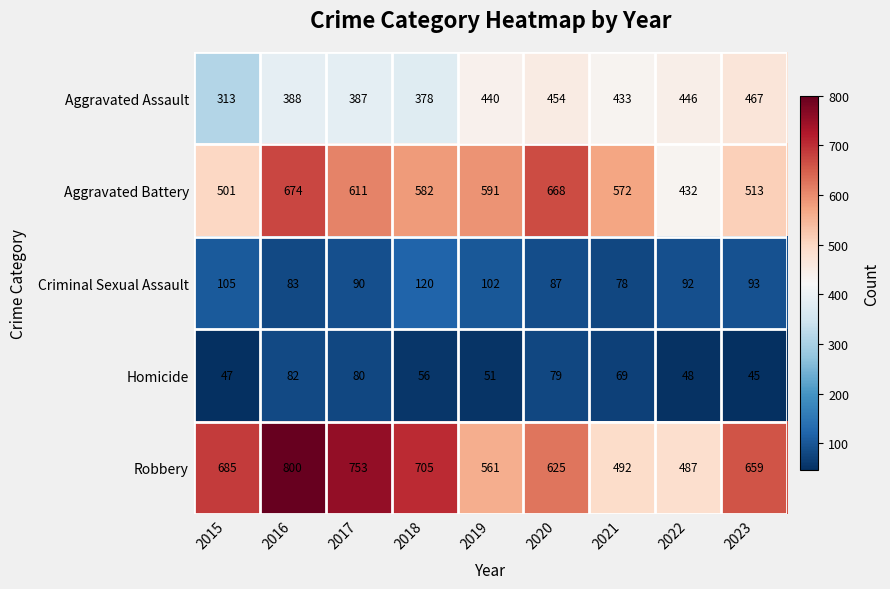

What is the sum of the Aggravated Battery values at 2019 and 2018?

1173